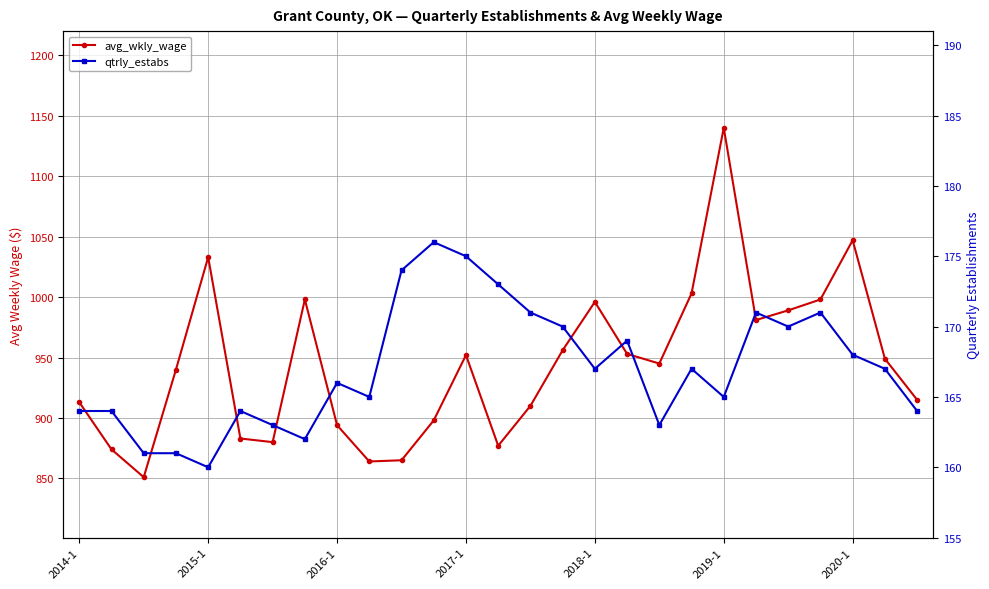

Where does the qtrly_estabs series first go above 167?

10